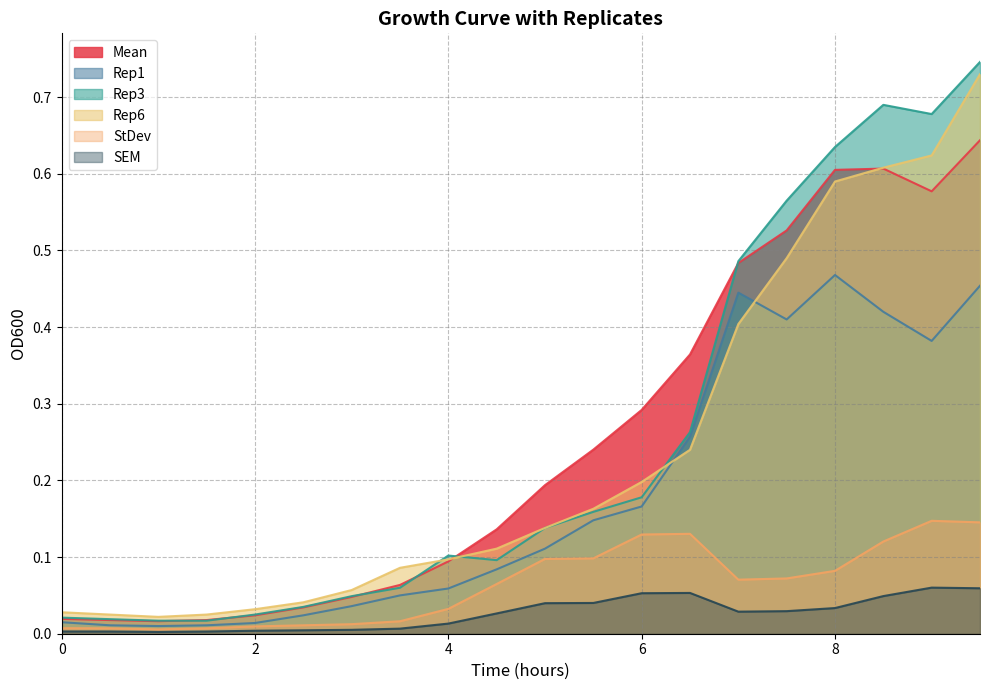

What is the label of the 5th point from the right?

7.5